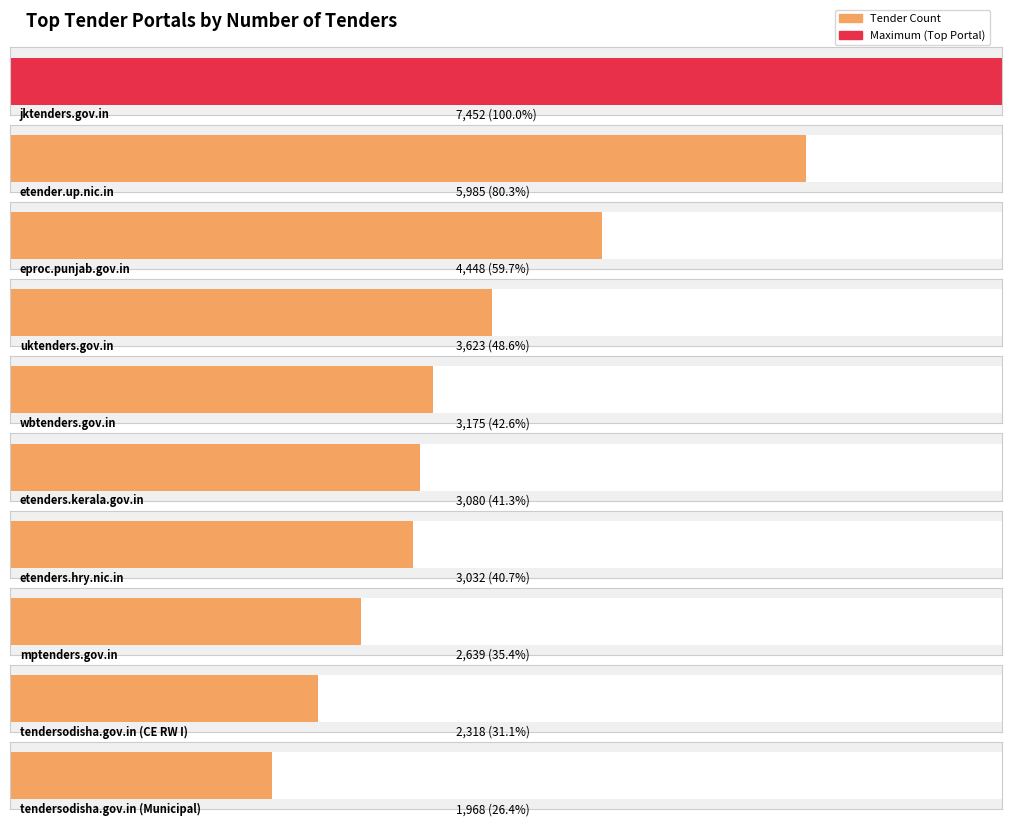

What is the smallest value displayed?

1968